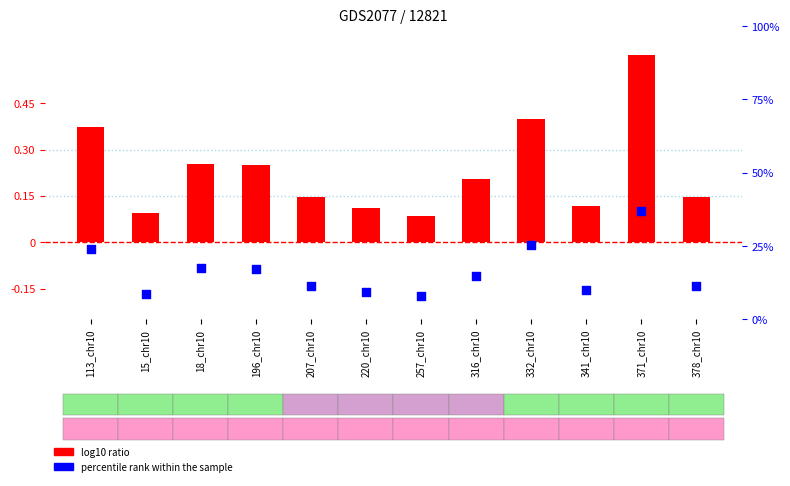

What is the total value across all series at 371_chr10?

37.4